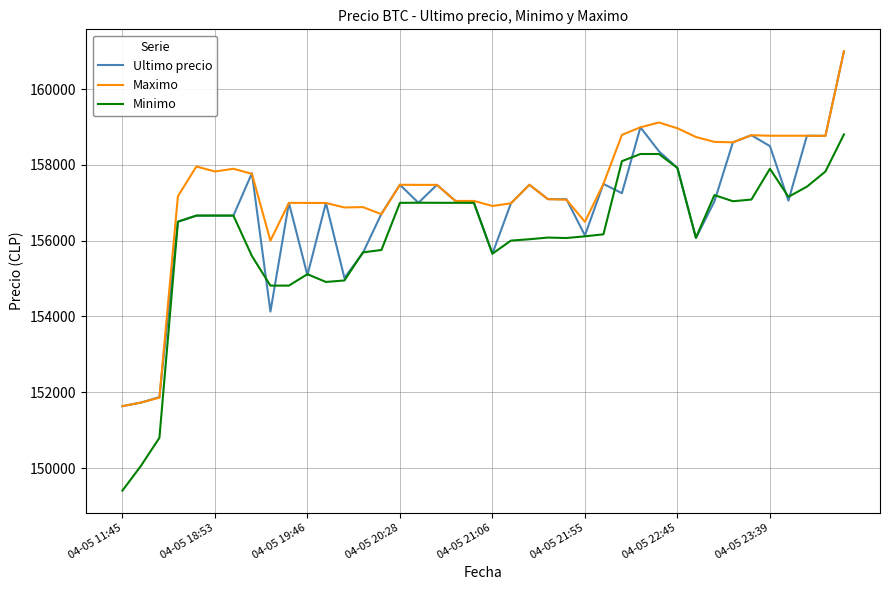

What is the maximum value for Ultimo precio?

161000